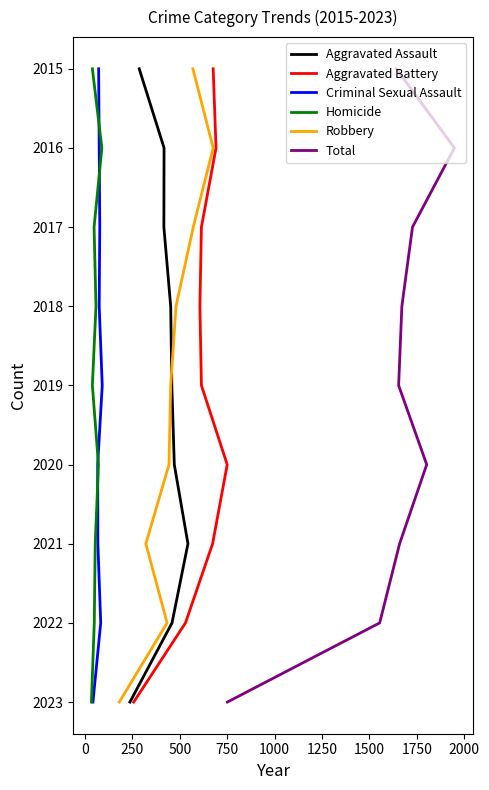

What are all the series names shown in the legend?

Aggravated Assault, Aggravated Battery, Criminal Sexual Assault, Homicide, Robbery, Total